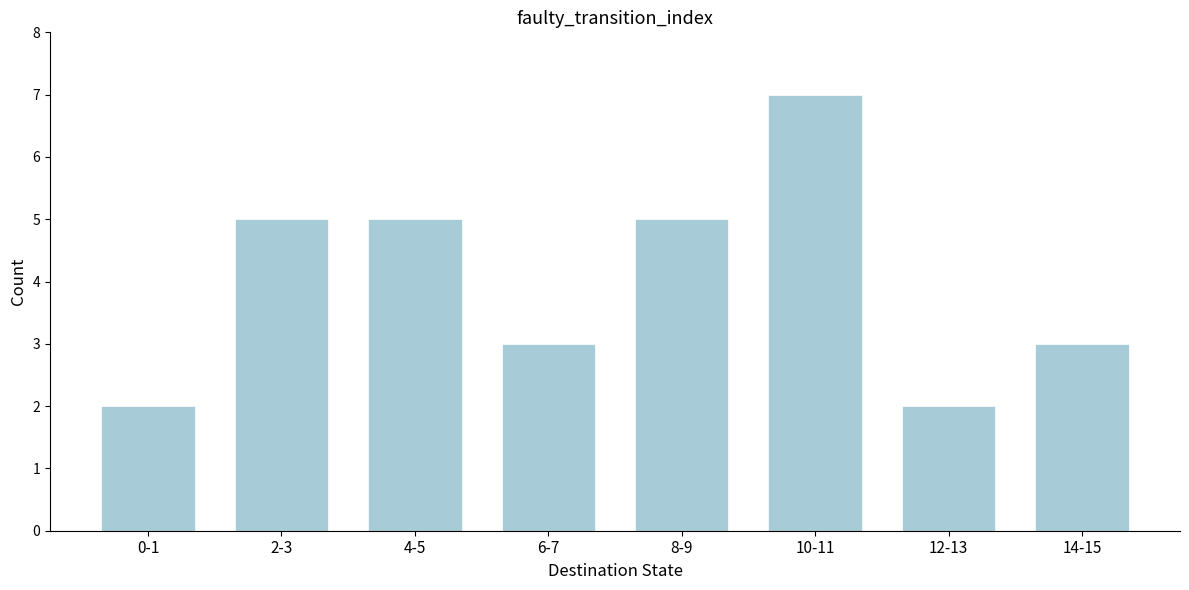

Reading right to left, what are all the values shown in this chart?

14-15=3	12-13=2	10-11=7	8-9=5	6-7=3	4-5=5	2-3=5	0-1=2